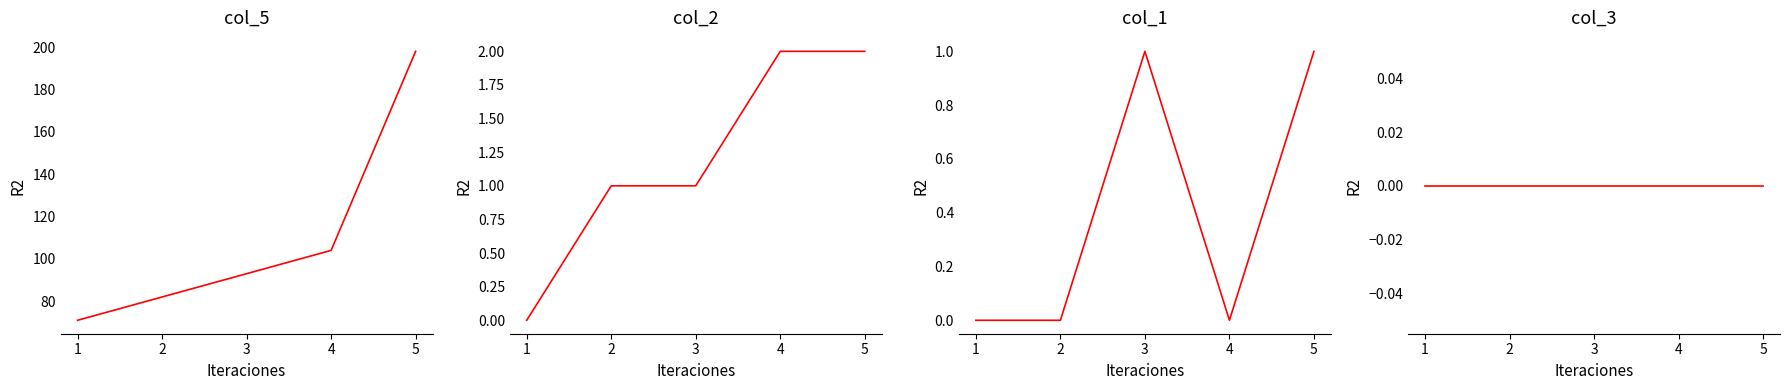

Which series has the widest spread of values?

col_5